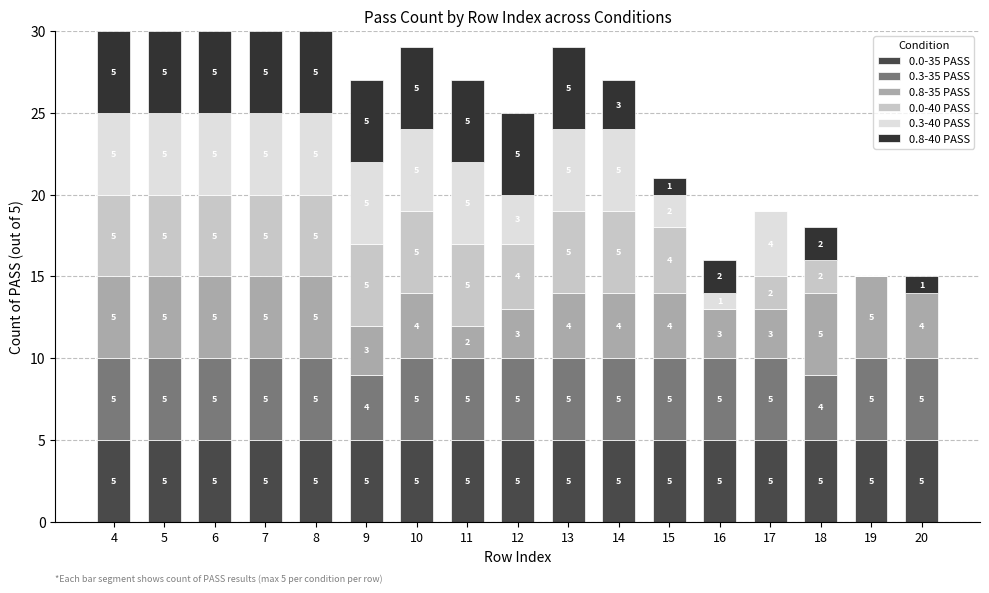

What is the difference between the second highest and minimum values in the 0.8-40 PASS series?

5